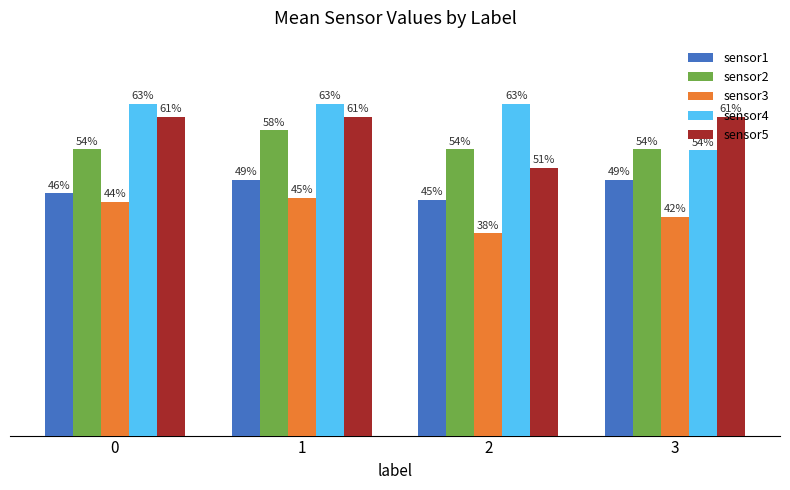

The sensor1 series shows 0.1 at 2. True or false?

False